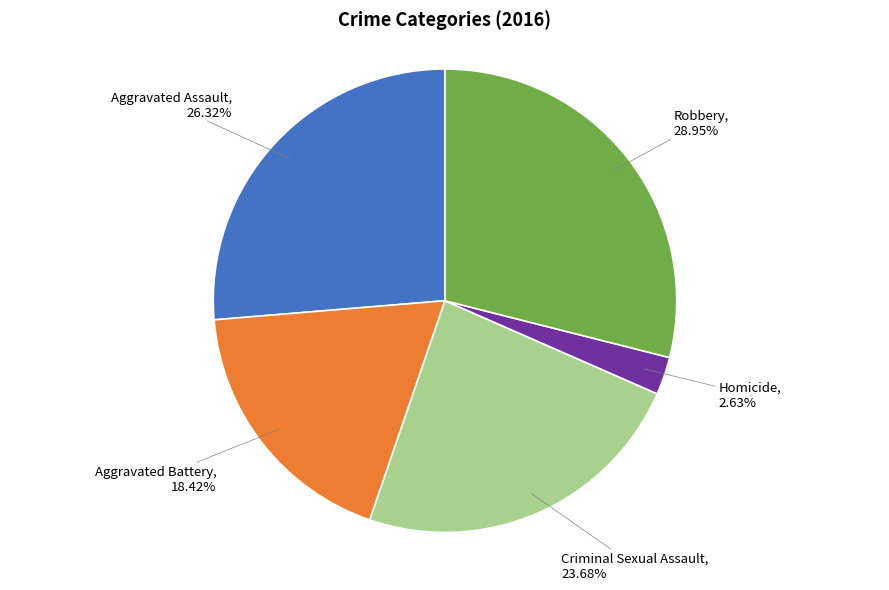

Rank the categories by value from highest to lowest.

Robbery, Aggravated Assault, Criminal Sexual Assault, Aggravated Battery, Homicide